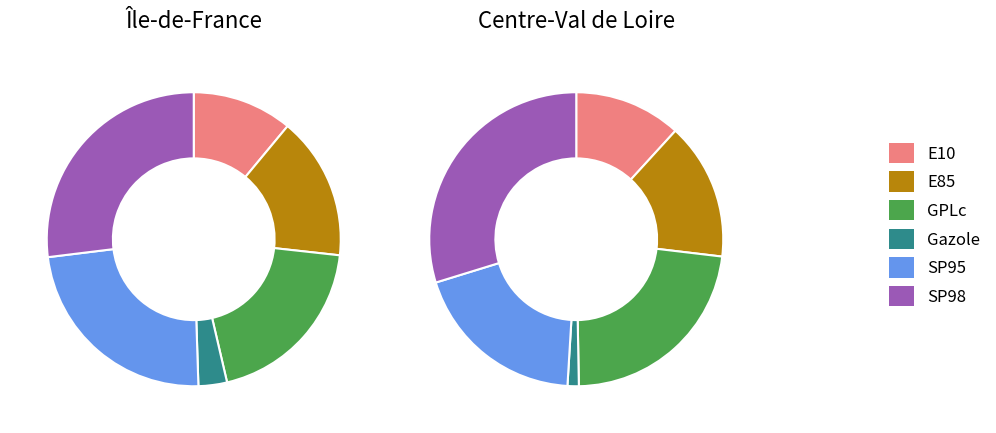

Is SP98 the majority of the pie?

No